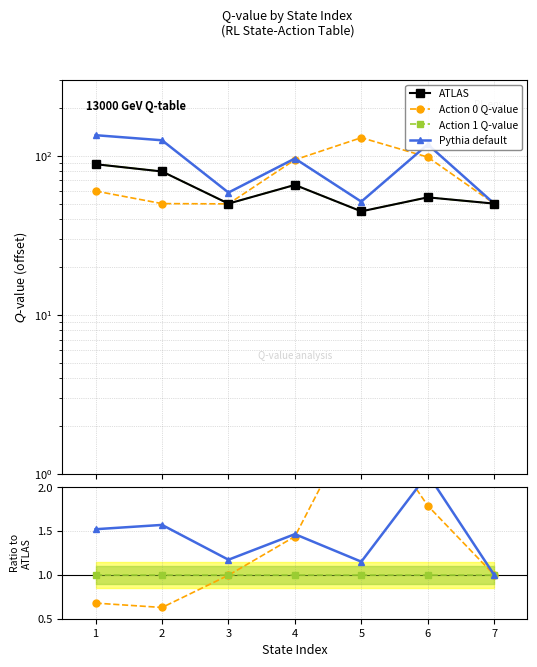

Which has a higher value, 3 or 7?

3